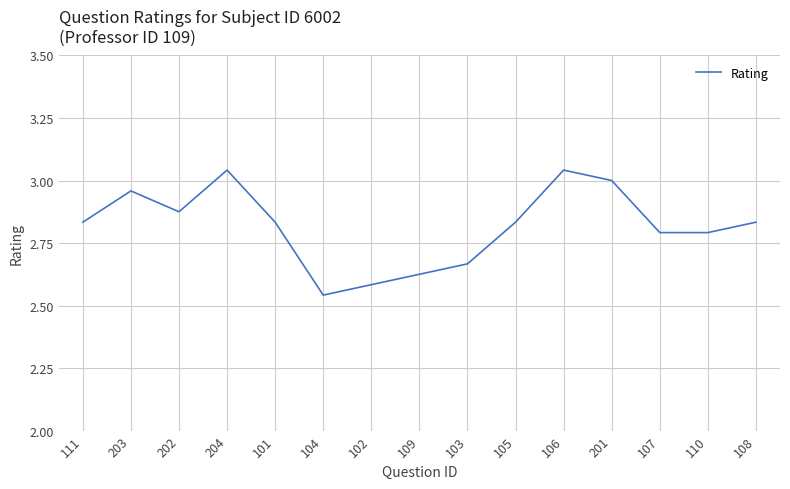

What is the difference between the second highest and second lowest values?

0.5